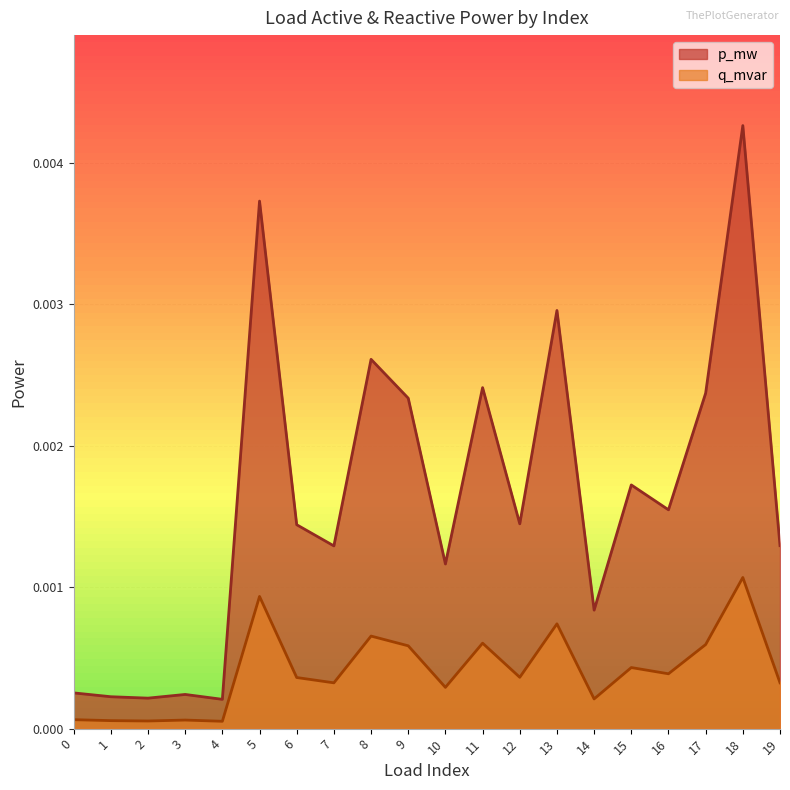

At which label does q_mvar reach its minimum?

4